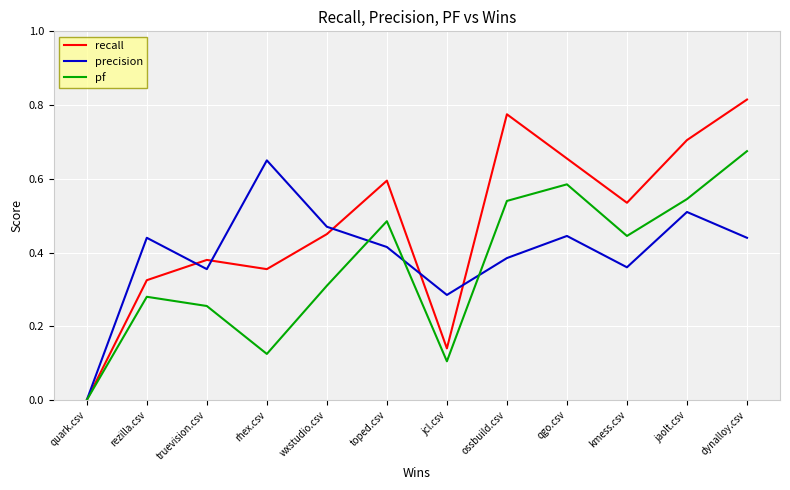

What is the total value across all series at dynalloy.csv?

1.9